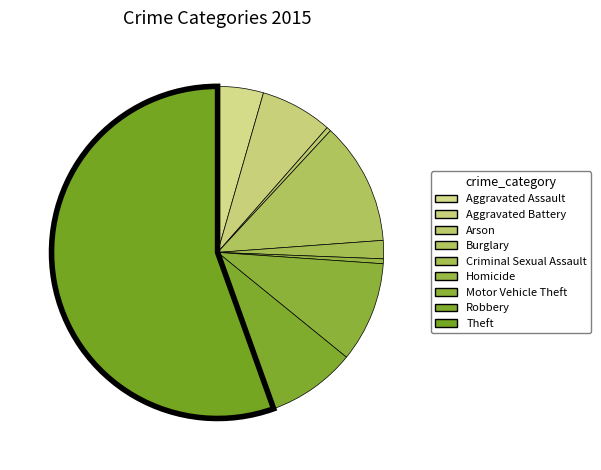

How many segments does this pie chart have?

9